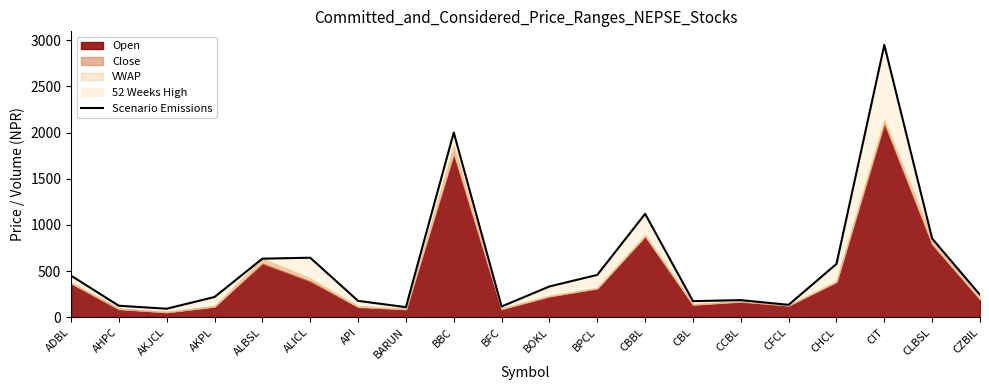

What is the minimum value shown in the chart?

93